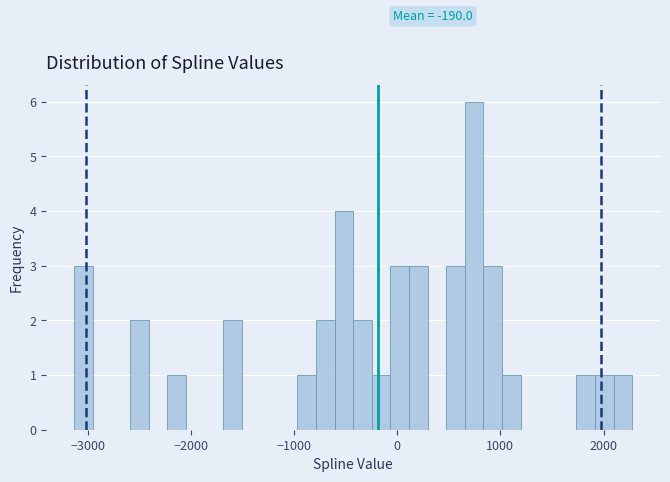

Read against the x-axis, roughly where is the centre of the tallest bar?

700